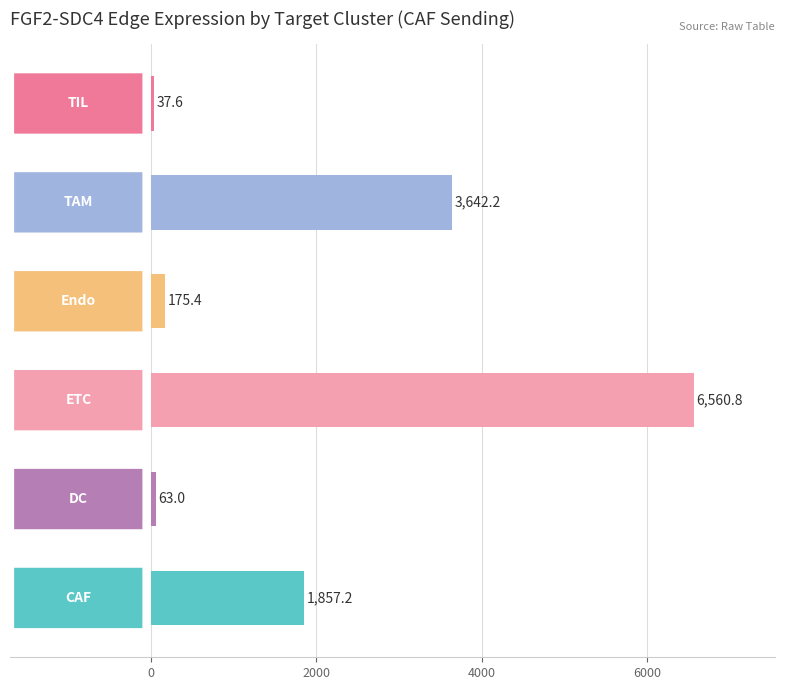

What is the minimum value shown in the chart?

37.6